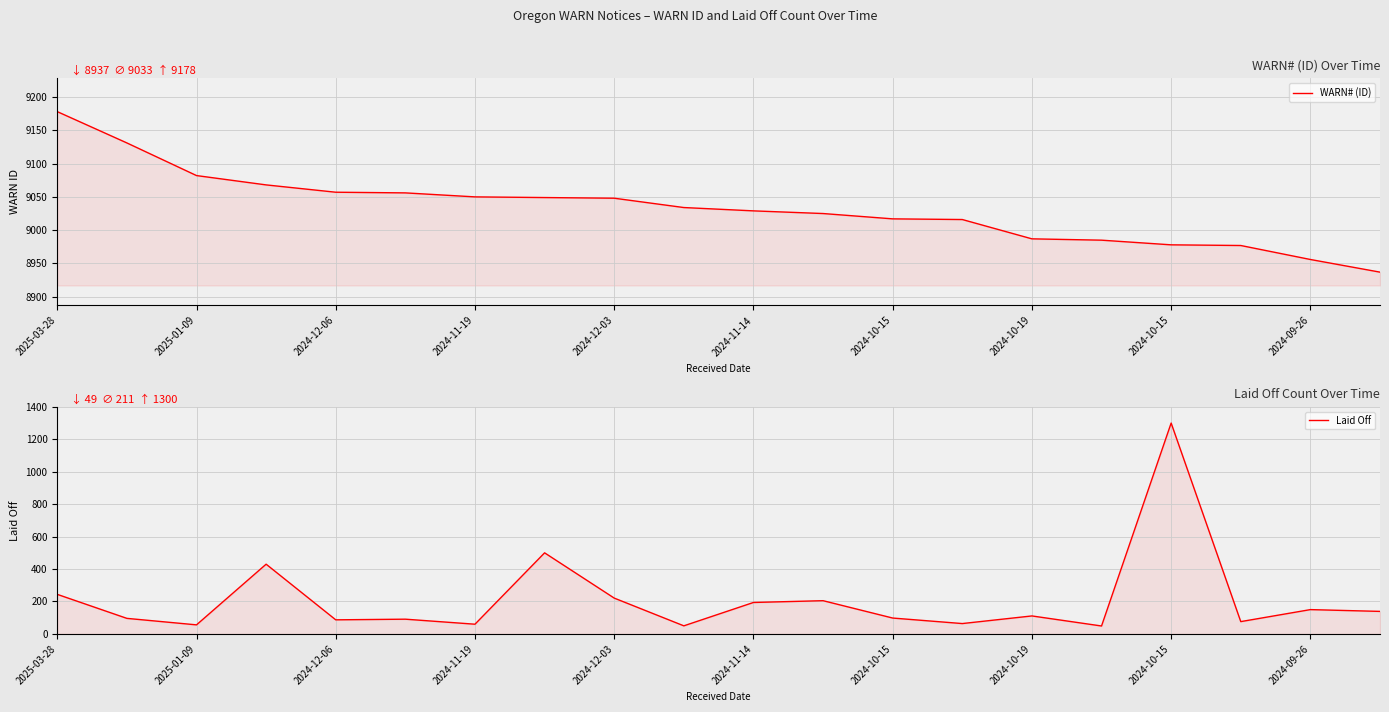

List the series in order of their overall mean, lowest first.

Laid Off, WARN# (ID)